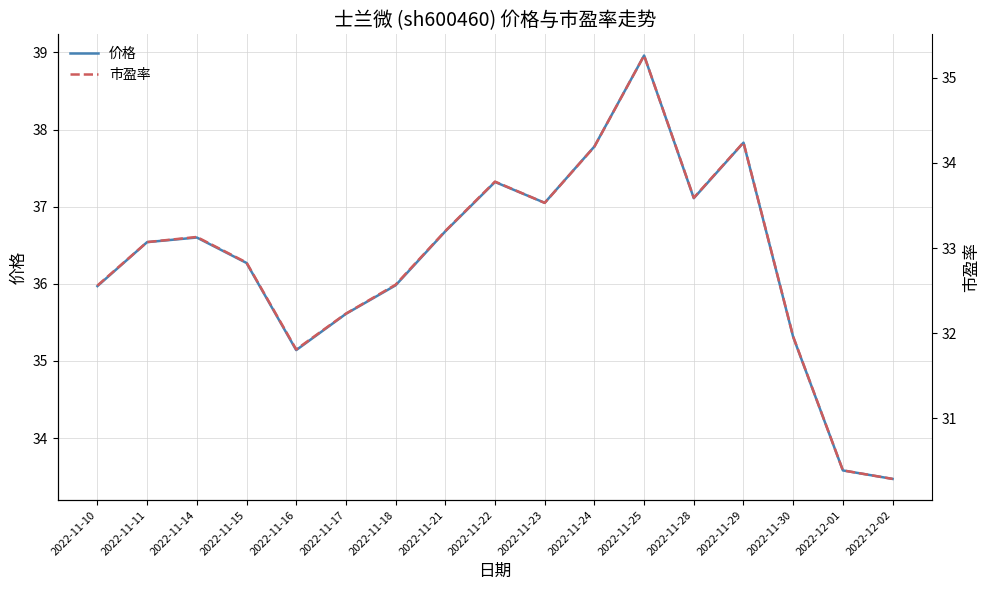

At which category does the chart reach its minimum across all series?

2022-12-02